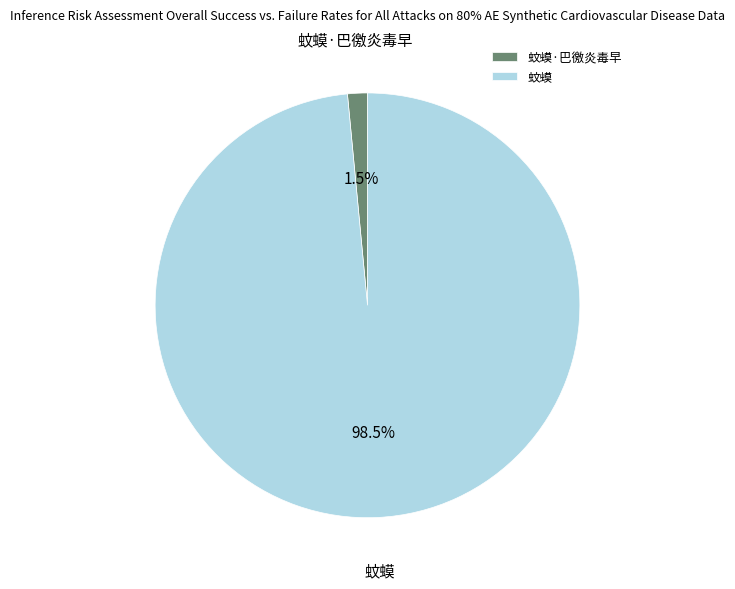

Is there a majority slice in this chart?

Yes